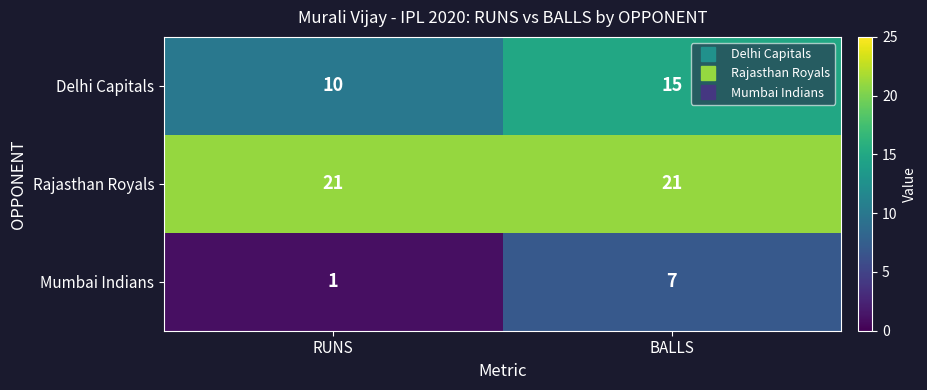

What is the difference between the maximum and minimum values in the Mumbai Indians series?

6